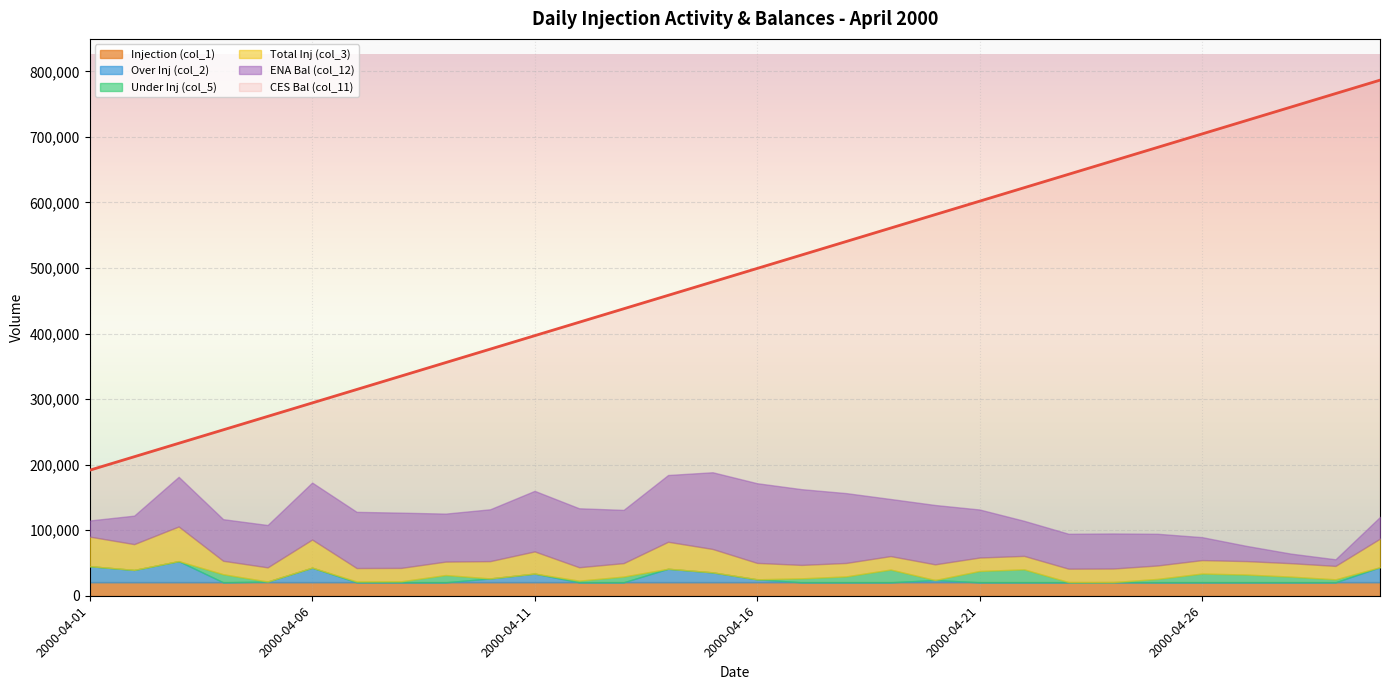

Which series has the largest total across all categories?

CES Bal (col_11)